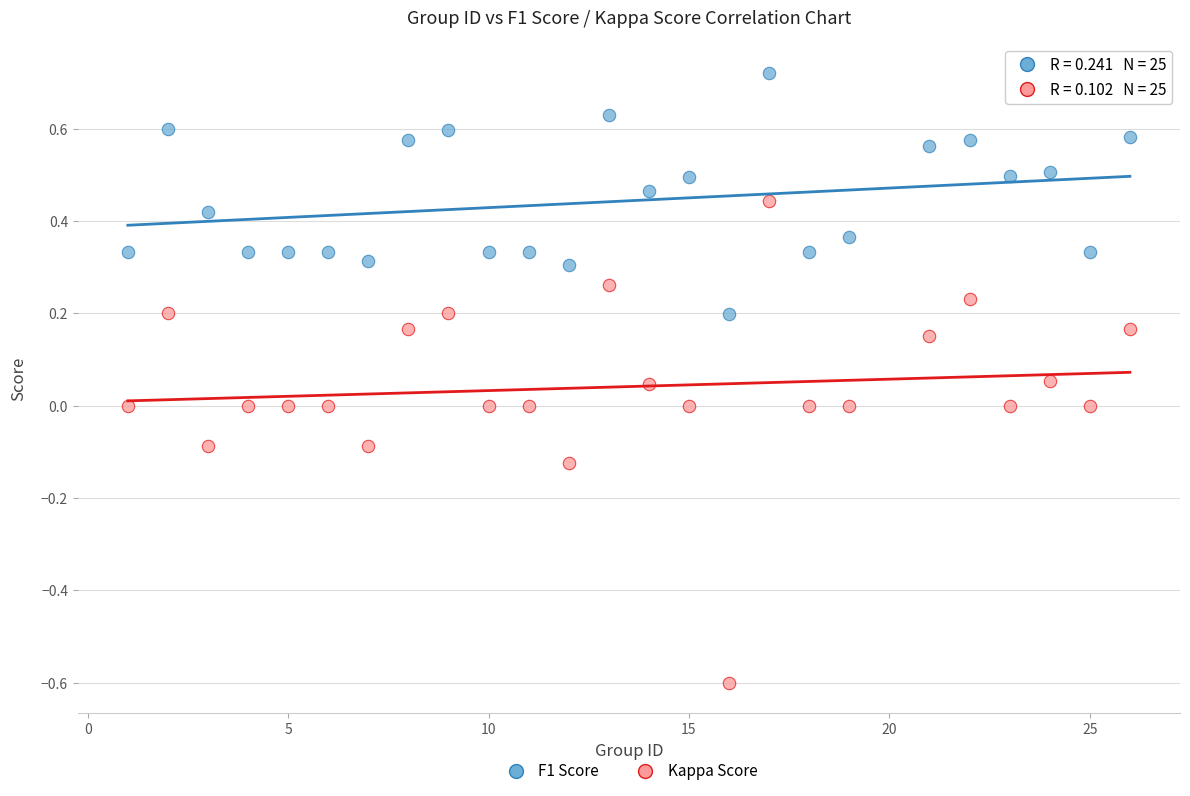

Which series has the widest spread of Y values?

Kappa Score